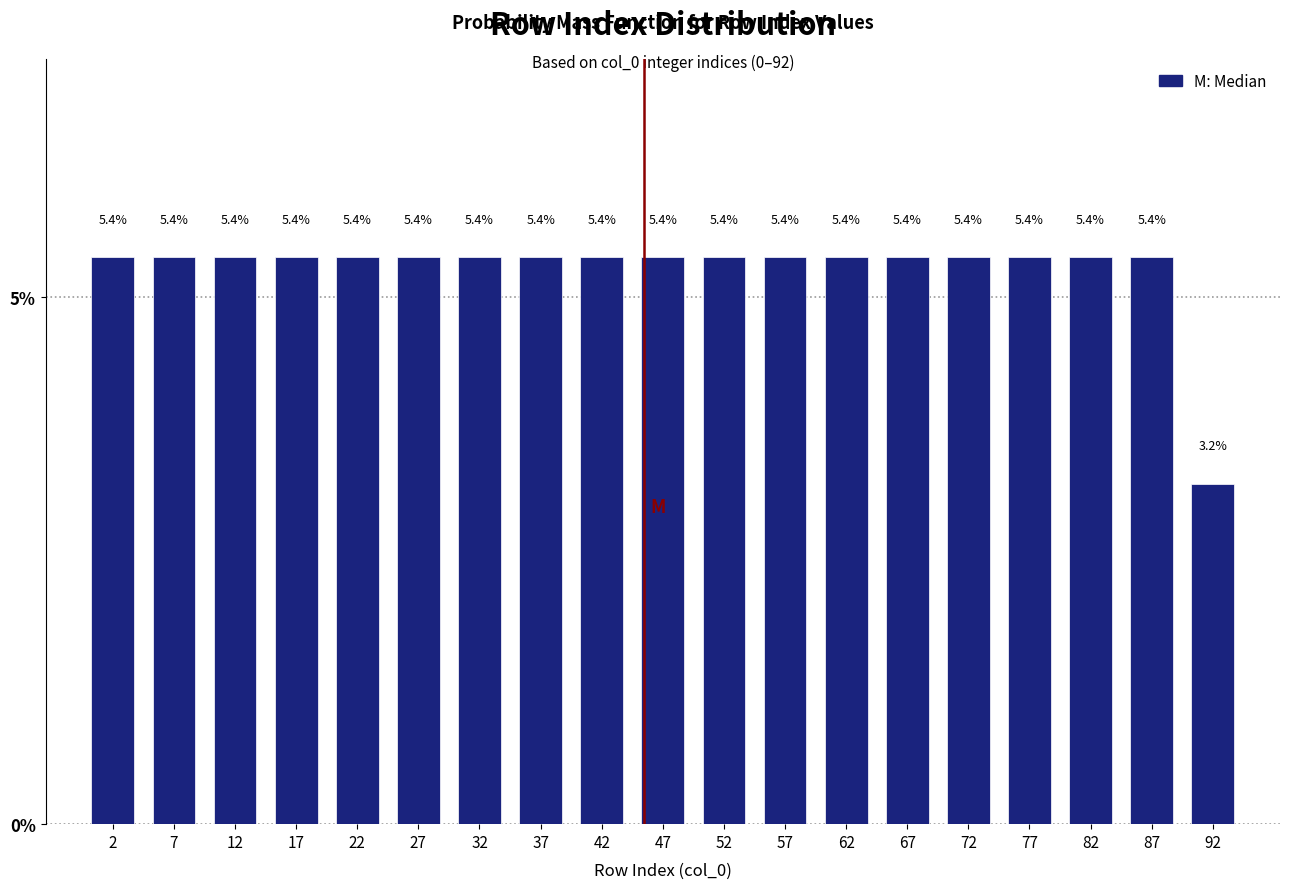

Reading left to right, list every bar in this chart as the range it spans on the x-axis followed by its height.

0 to 5: 5.4
5 to 10: 5.4
10 to 15: 5.4
15 to 20: 5.4
20 to 25: 5.4
25 to 30: 5.4
30 to 35: 5.4
35 to 40: 5.4
40 to 45: 5.4
45 to 50: 5.4
50 to 55: 5.4
55 to 60: 5.4
60 to 65: 5.4
65 to 70: 5.4
70 to 75: 5.4
75 to 80: 5.4
80 to 85: 5.4
85 to 90: 5.4
90 to 95: 3.2